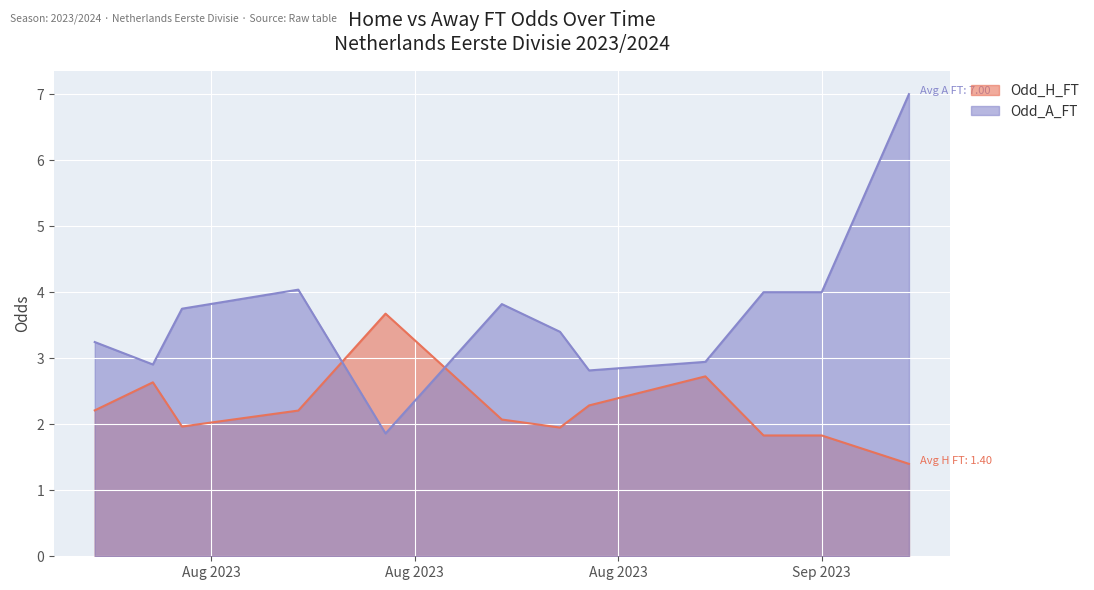

How many lines are shown in the chart?

2